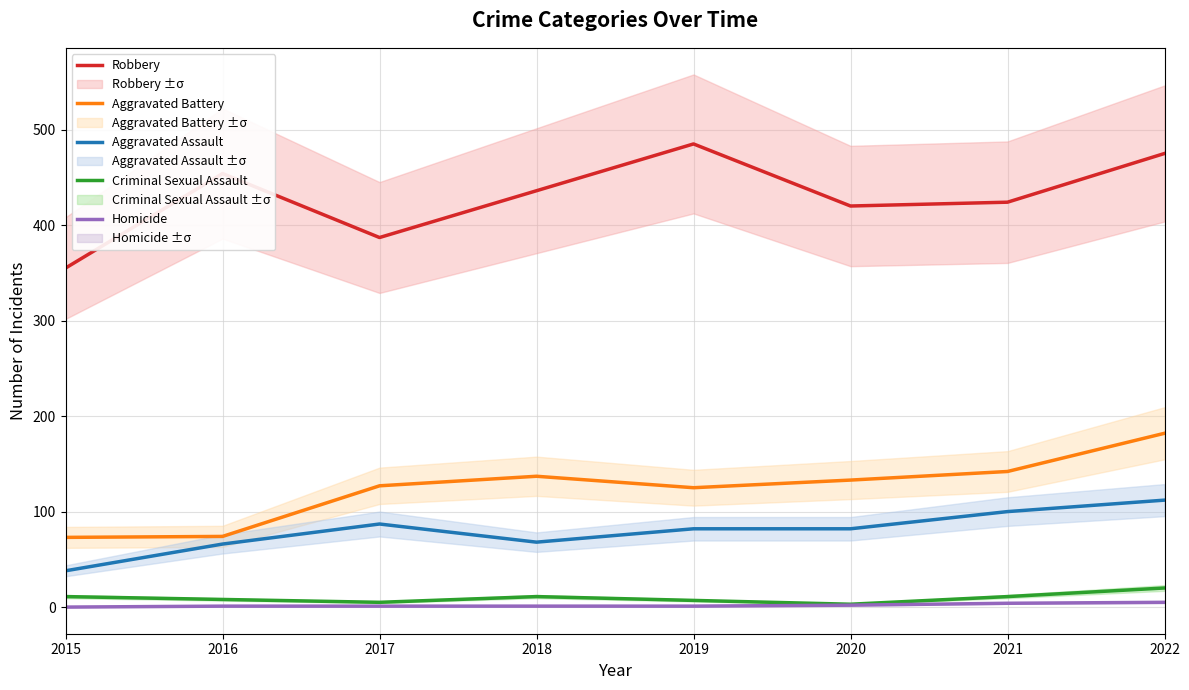

Reading right to left, list all the values displayed in this chart.

Robbery: 2022=475	2021=424	2020=420	2019=485	2018=436	2017=387	2016=454	2015=355
Aggravated Battery: 2022=182	2021=142	2020=133	2019=125	2018=137	2017=127	2016=74	2015=73
Aggravated Assault: 2022=112	2021=100	2020=82	2019=82	2018=68	2017=87	2016=66	2015=38
Criminal Sexual Assault: 2022=20	2021=11	2020=3	2019=7	2018=11	2017=5	2016=8	2015=11
Homicide: 2022=5	2021=4	2020=2	2019=1	2018=1	2017=1	2016=1	2015=0